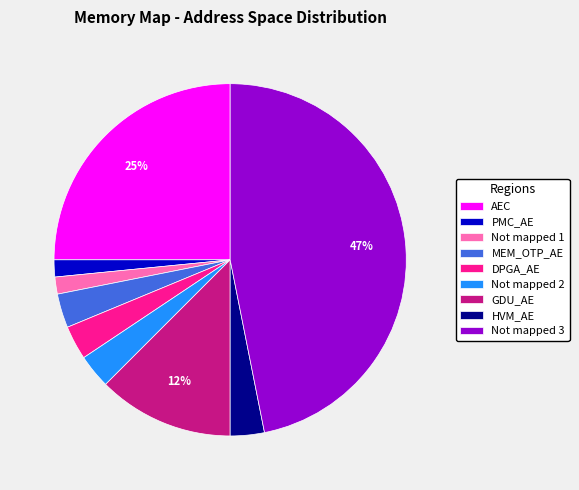

To the nearest percent, what is the average slice percentage?

11%